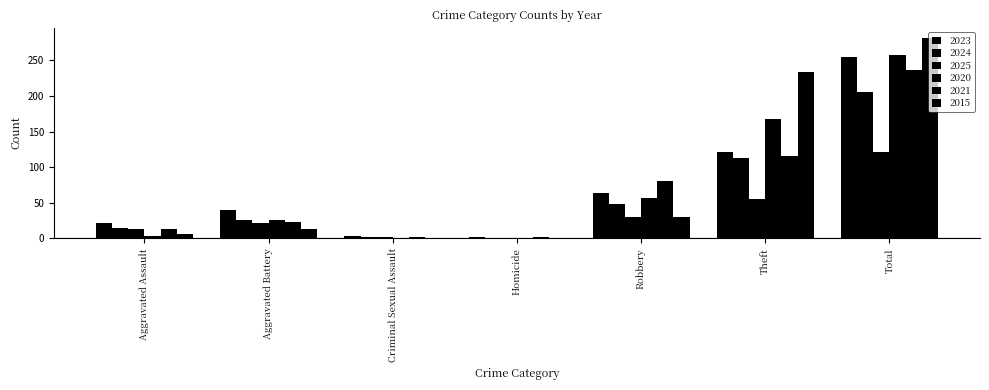

The 2021 series shows 23 at Aggravated Battery. True or false?

True